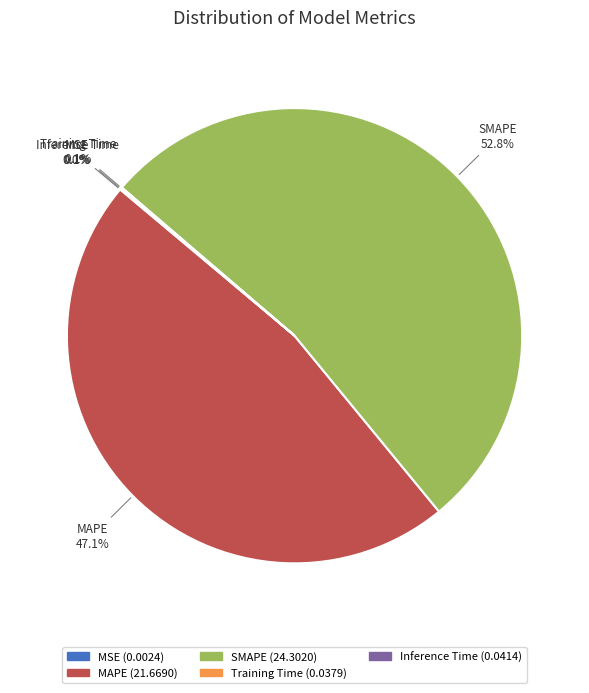

What portion of the pie excludes MAPE?

52.9%